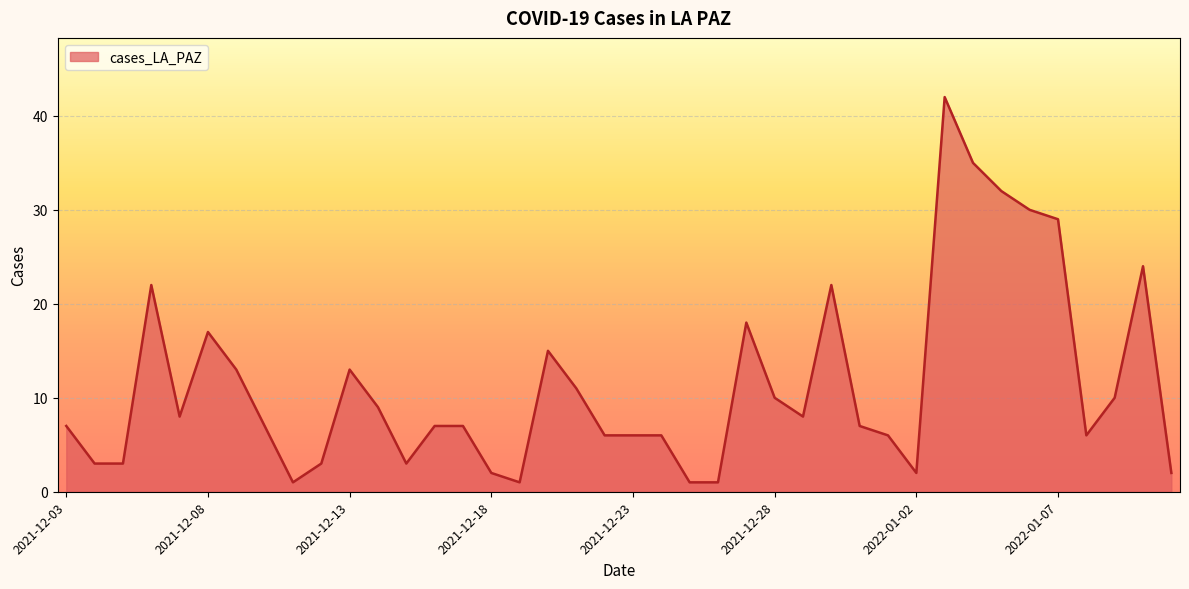

What is the greatest value displayed?

42